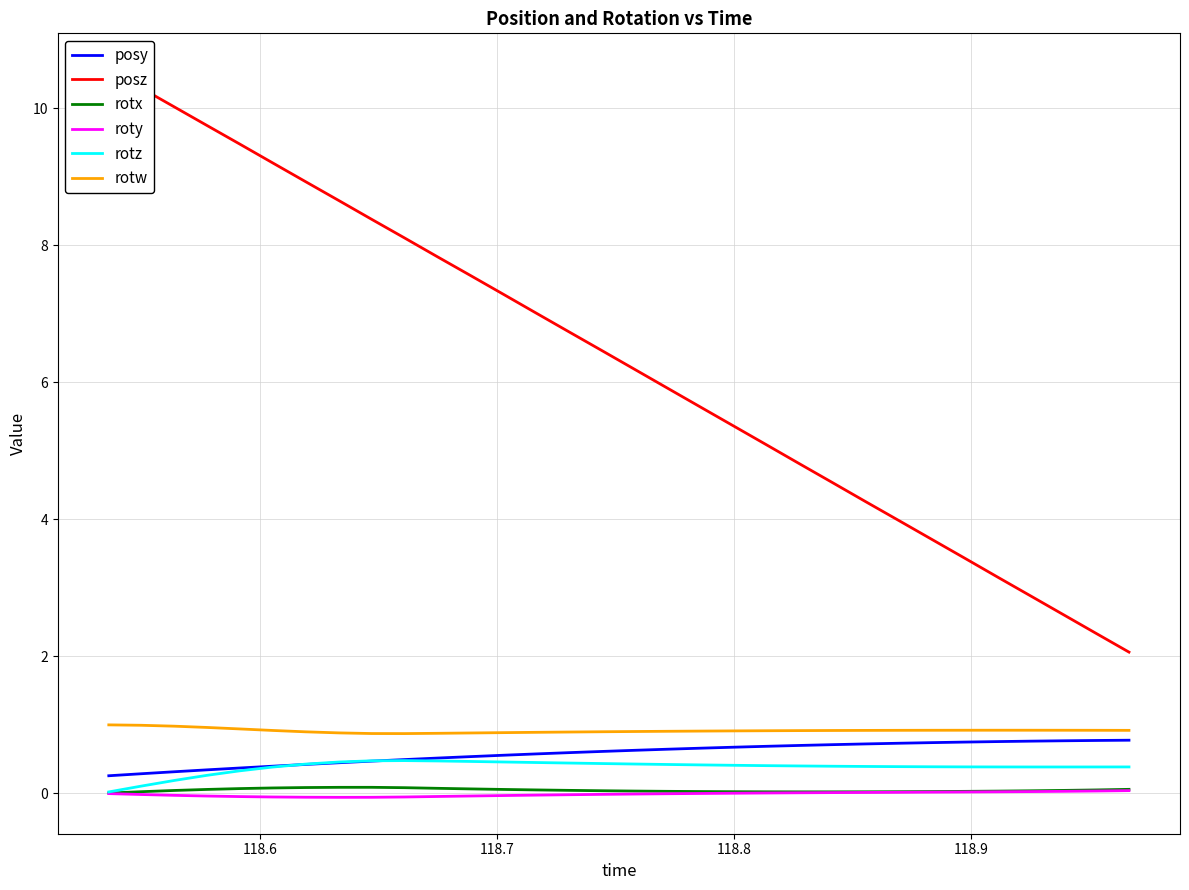

Count the number of categories in the chart.

32